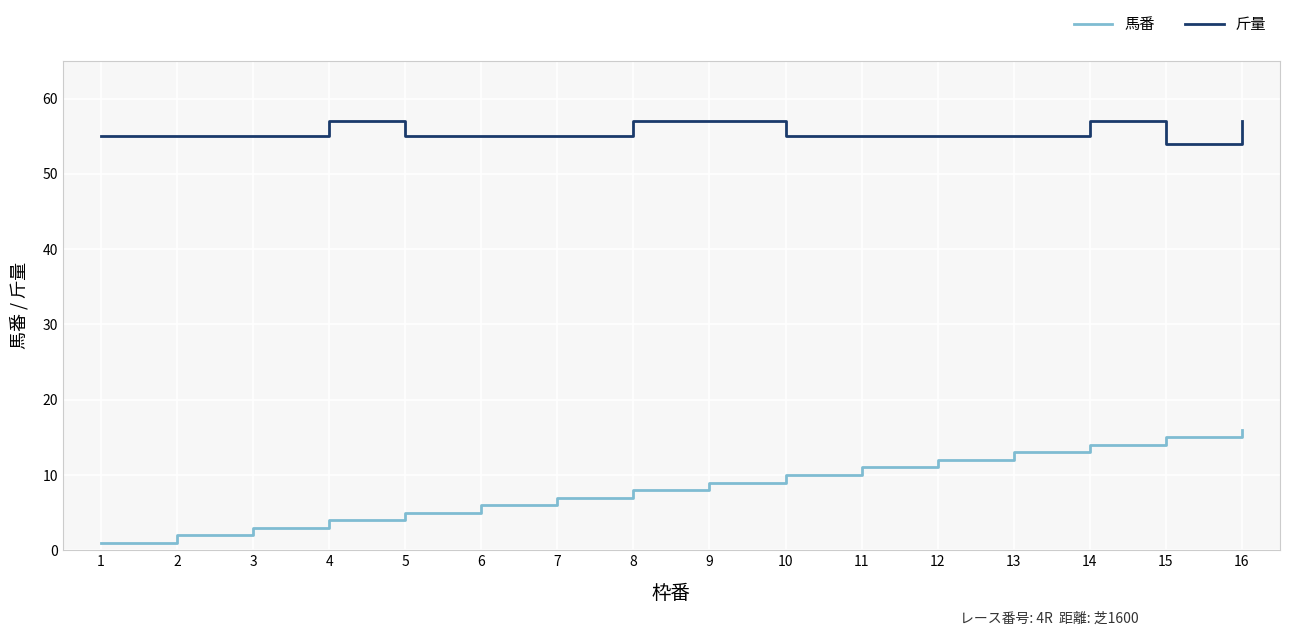

Does the chart have visible grid lines?

Yes